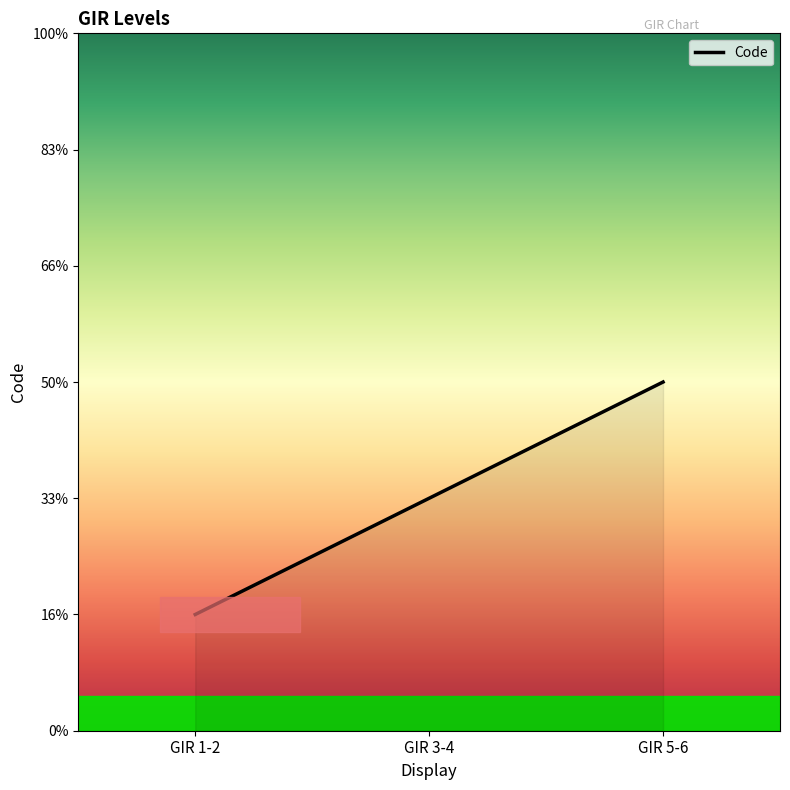

Does the chart have visible grid lines?

No